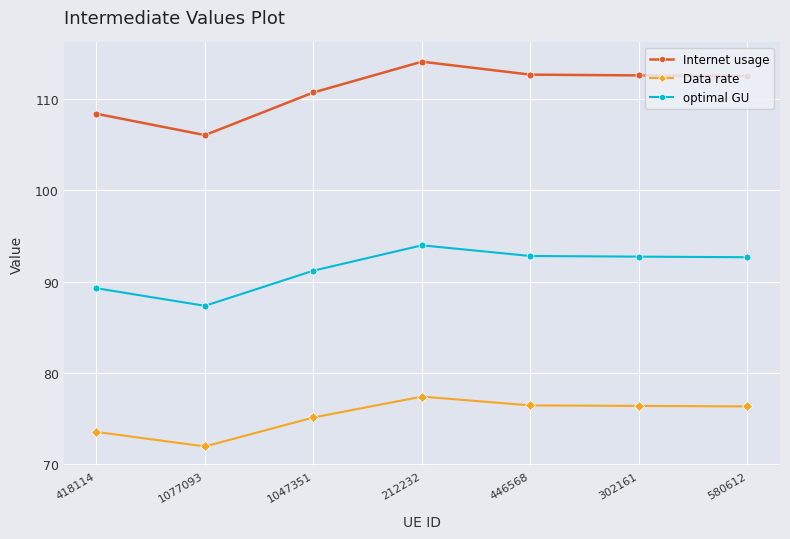

What is the total value across all series at 418114?

271.2